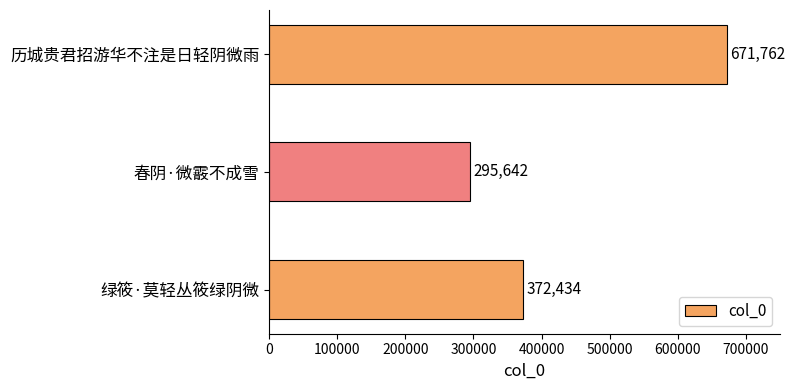

Does the chart contain stacked bars?

No